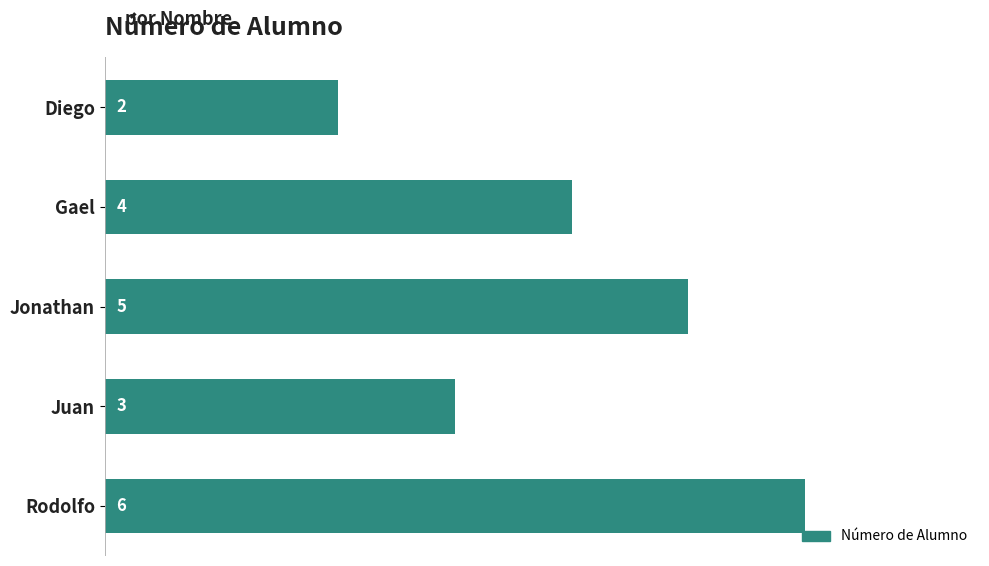

Is it true that the value at Gael is 4?

True